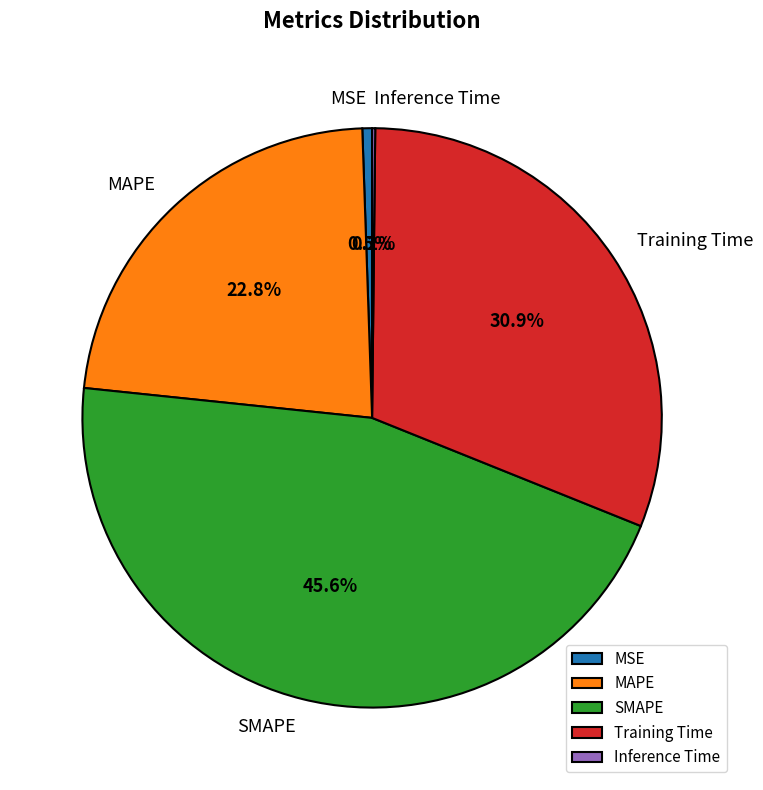

What portion of the pie excludes MAPE?

77.2%